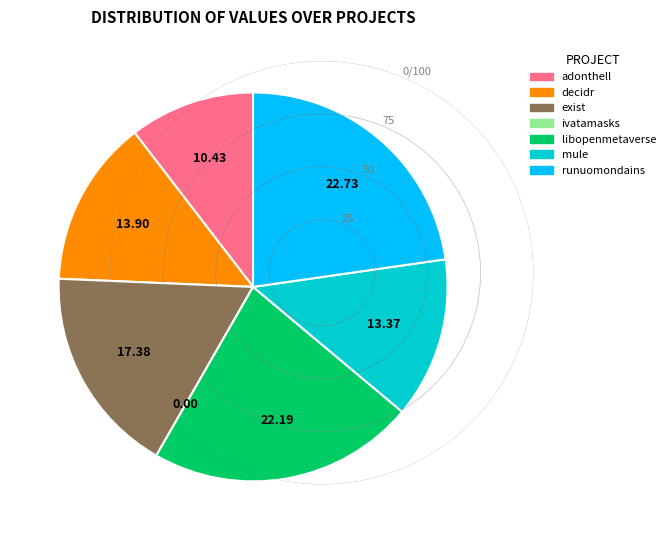

Is there any slice that represents more than half of the pie?

No